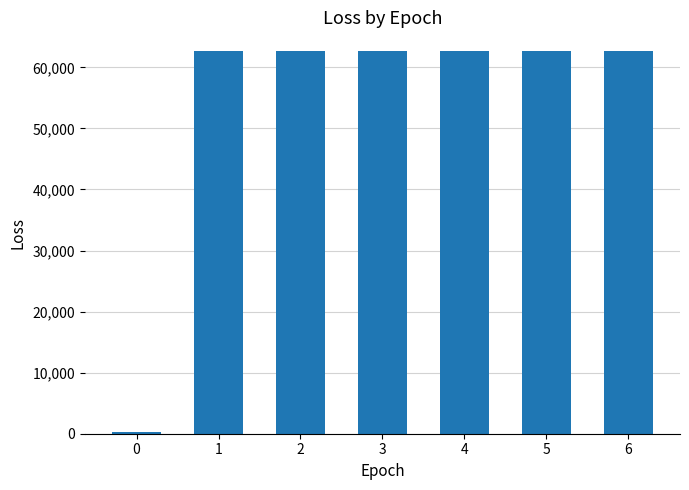

What is the greatest value displayed?

62600.5